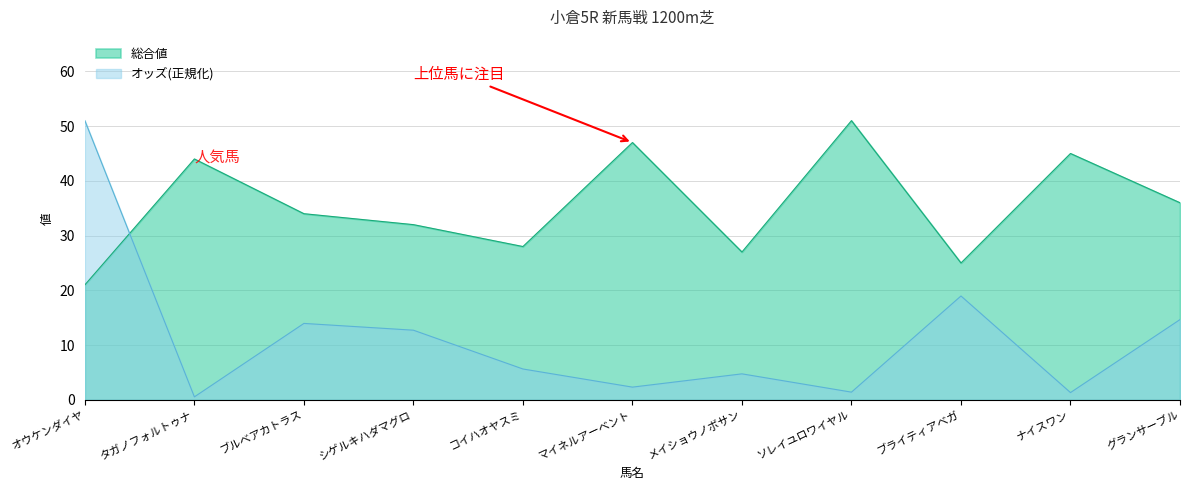

What position from the left is コイハオヤスミ?

5